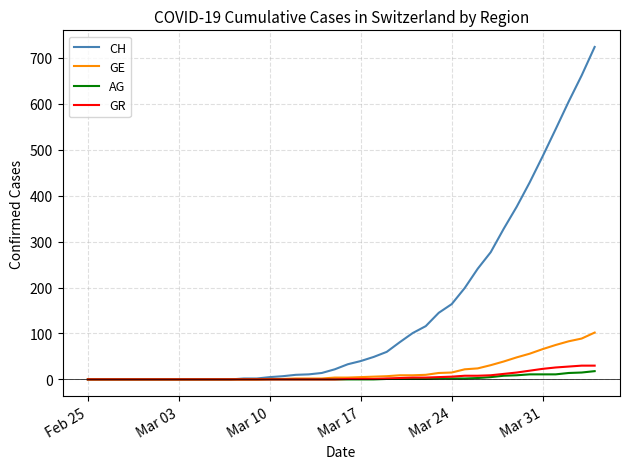

What is the greatest value displayed?

724